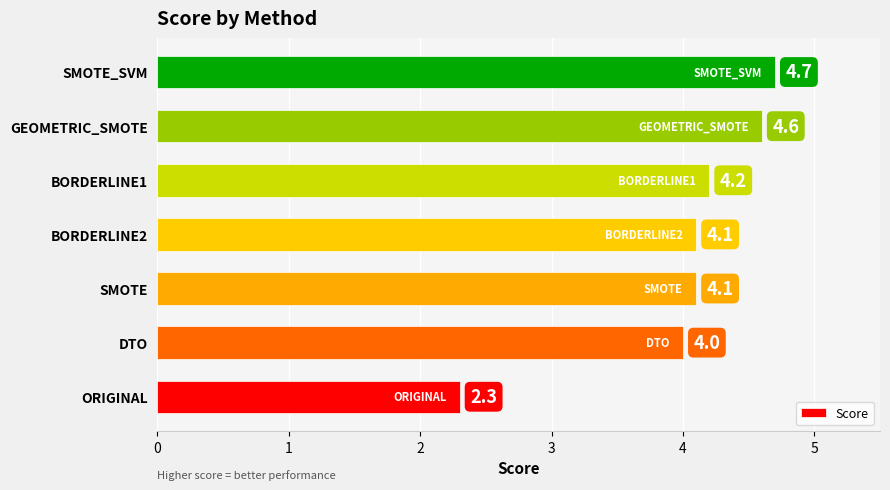

Which has a higher value, ORIGINAL or GEOMETRIC_SMOTE?

GEOMETRIC_SMOTE